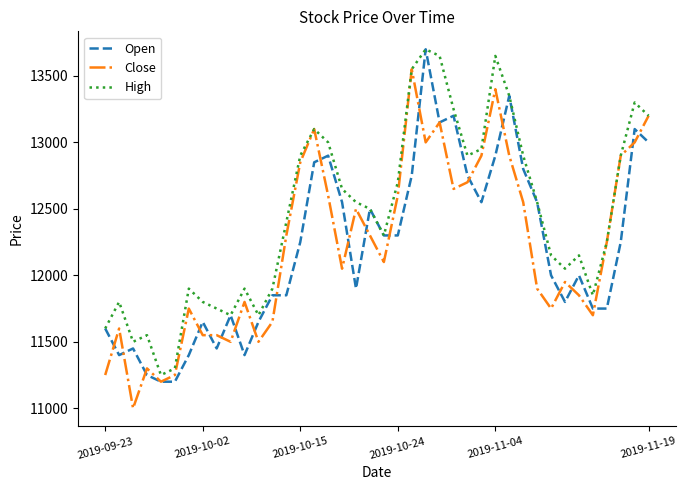

What is the smallest value displayed?

11000